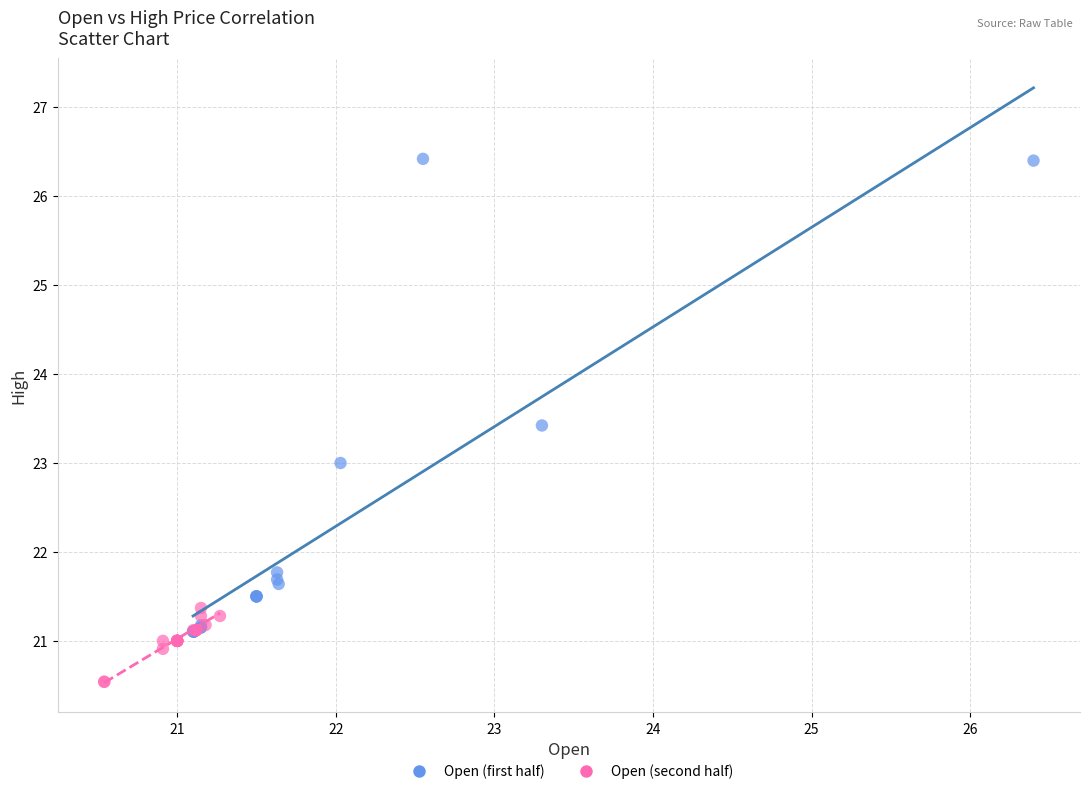

Which series has the widest spread of Y values?

Open (first half)